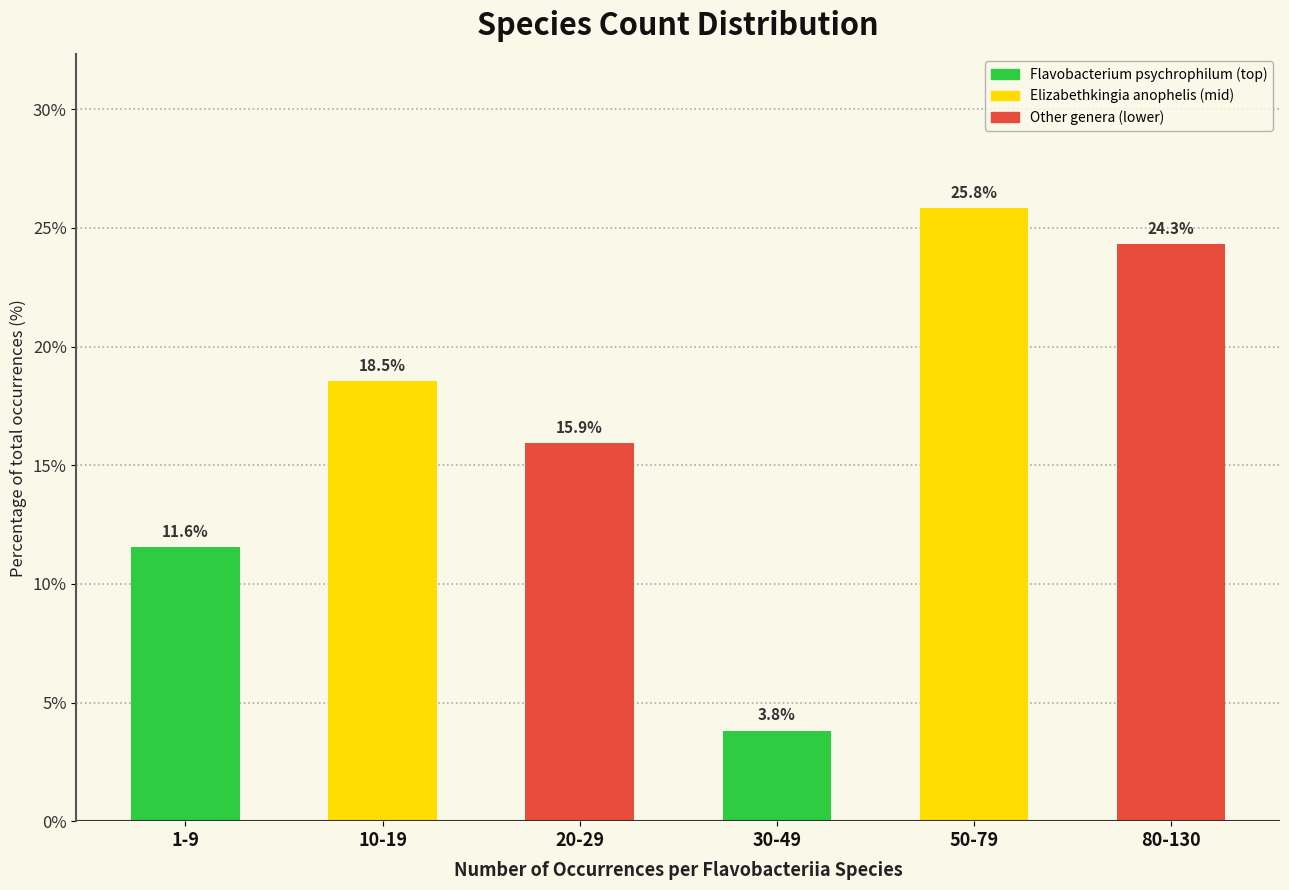

Reading left to right, list all the values displayed in this chart.

11.6	18.5	15.9	3.8	25.8	24.3